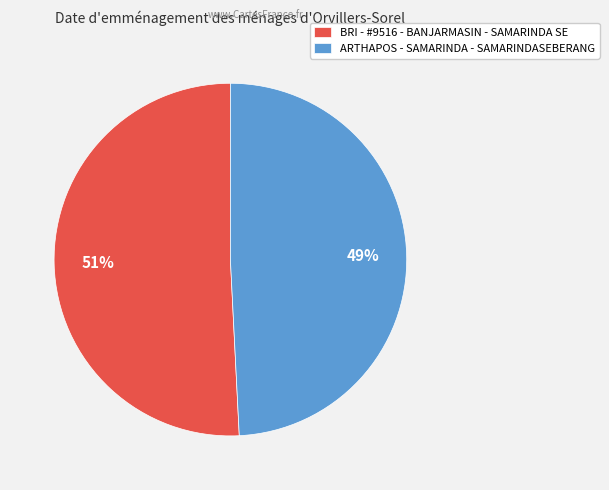

True or false: ARTHAPOS - SAMARINDA - SAMARINDASEBERANG accounts for 40% of the total.

False